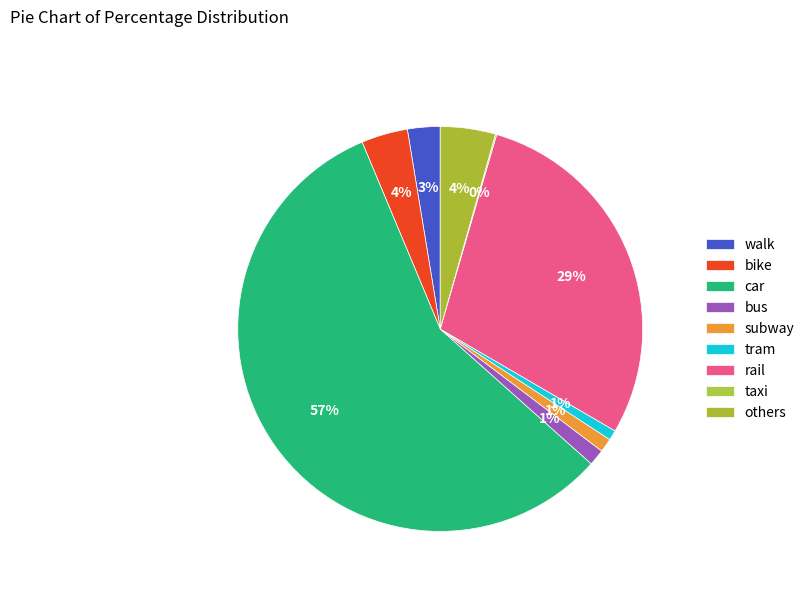

To the nearest percent, what is the combined percentage of others and walk?

7%